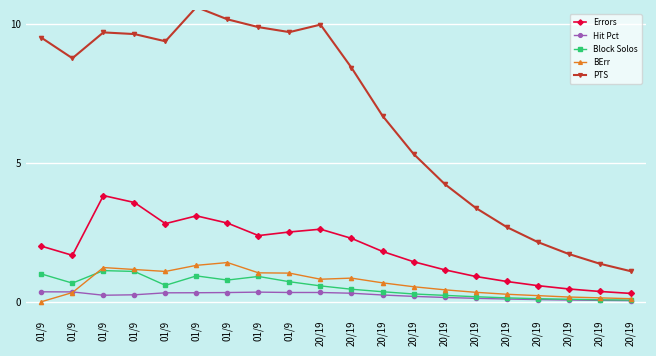

Is the value of Errors at 01/9 greater than the value of Block Solos at 20/19?

Yes